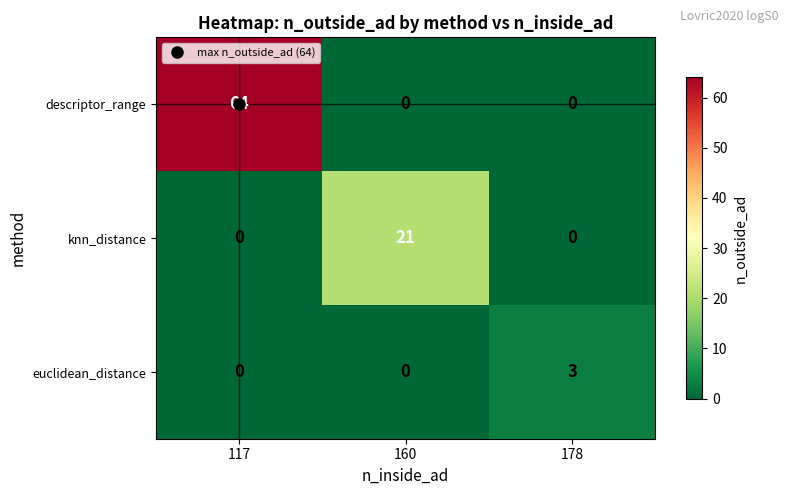

What is the sum of all descriptor_range values?

64